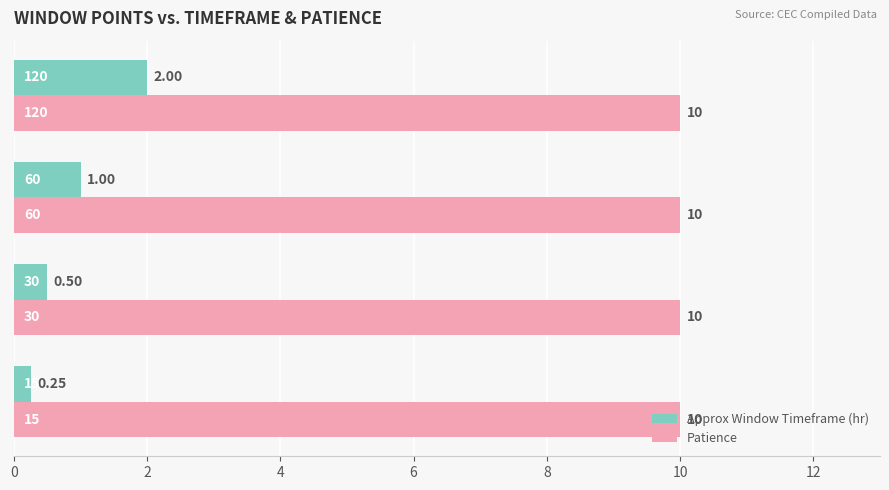

List the series in order of their peak value, highest first.

Patience, Approx Window Timeframe (hr)